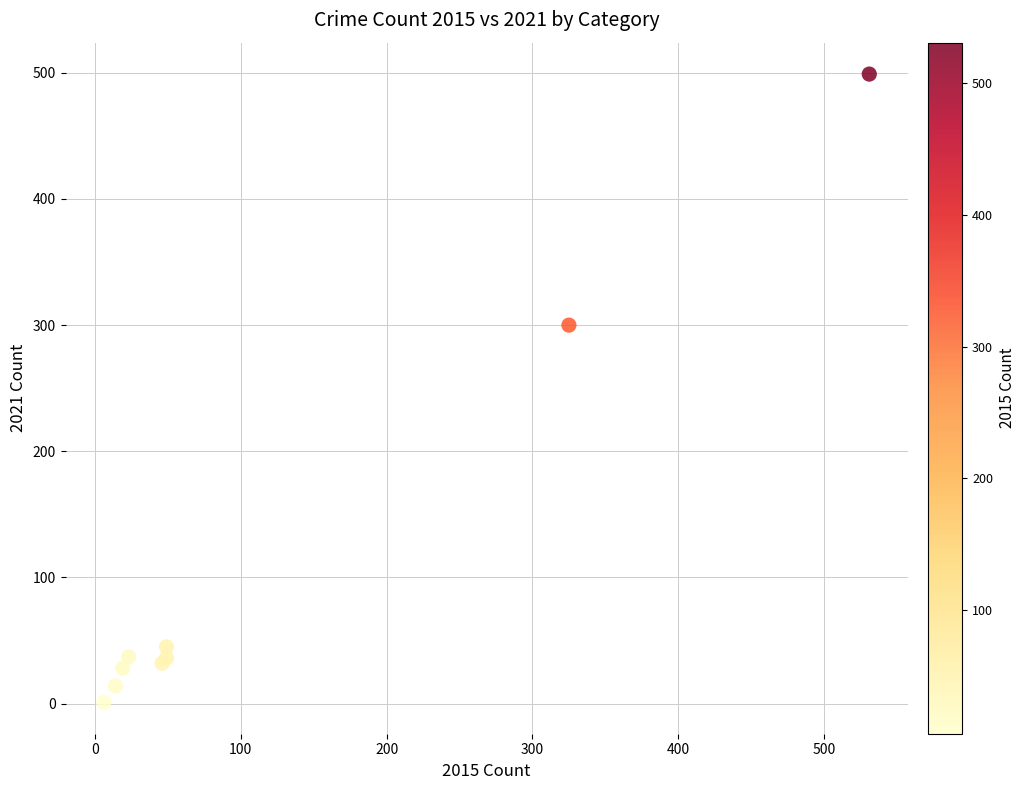

What Y value in the scatter plot is closest to 250?

300